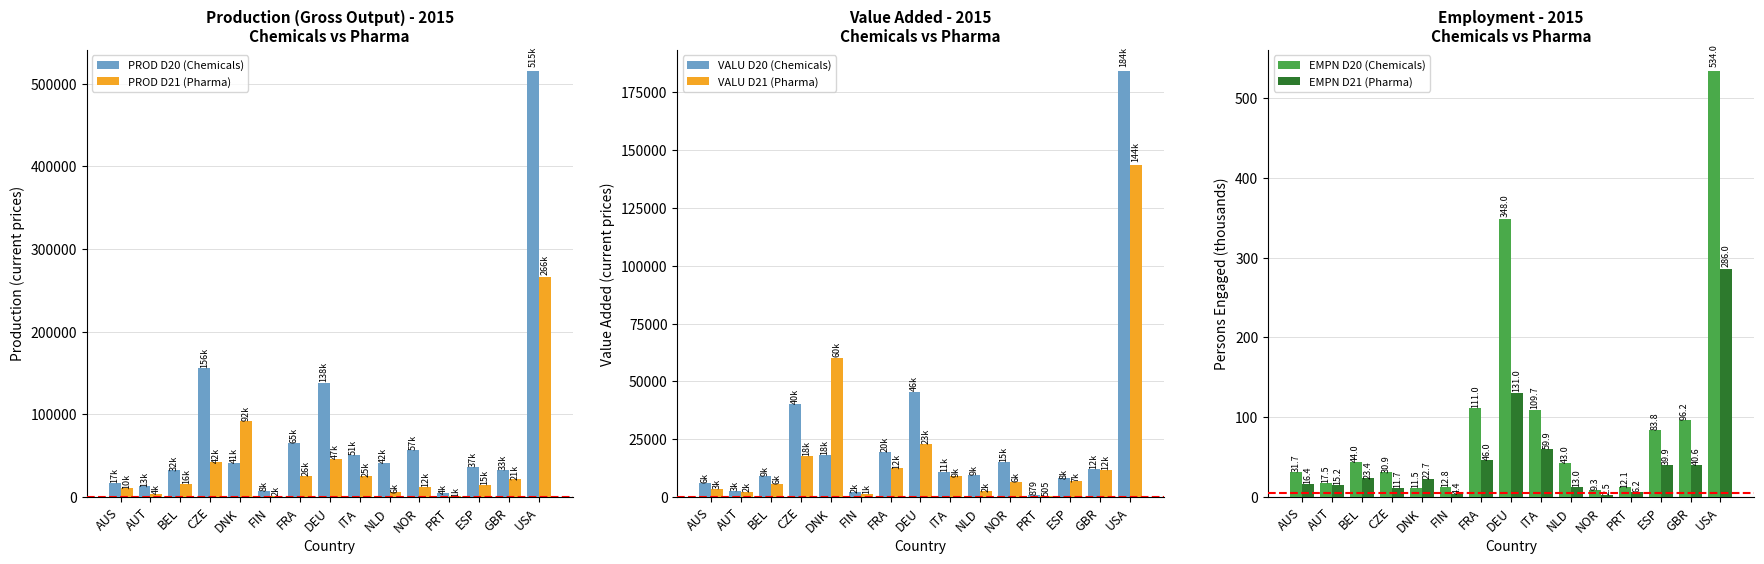

What is the label of the 15th bar from the right?

AUS